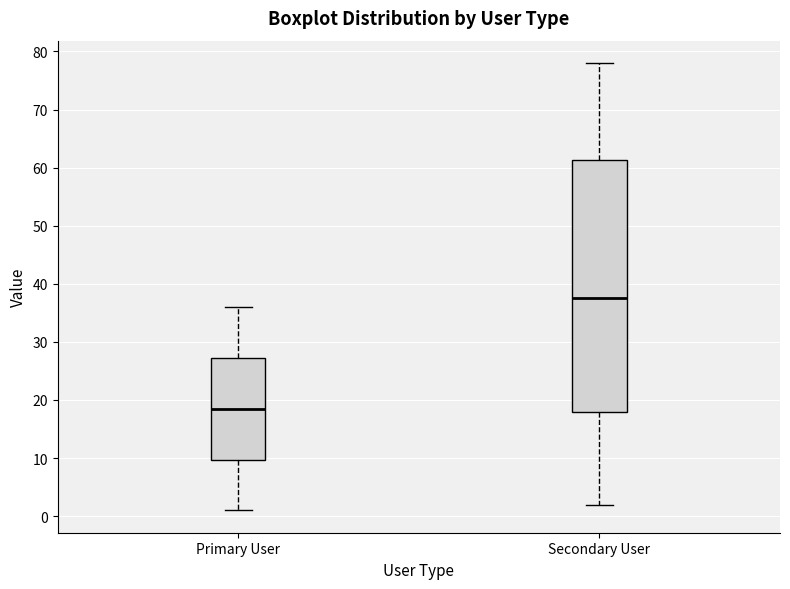

Reading left to right, transcribe this box plot: for each box, give where its median line is, the range the box spans, and where its two whiskers end, as read against the y-axis. The values are not printed on the chart, so give them approximately, as read against the axis.

Primary User: median 19, box 10 to 27, whiskers 1 to 36
Secondary User: median 38, box 18 to 61, whiskers 2 to 78